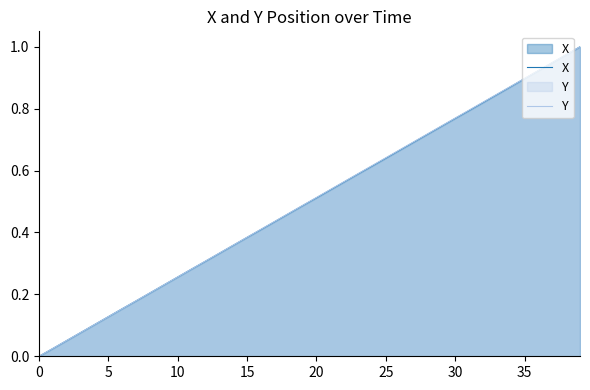

True or false: Y and X cross at least once.

False